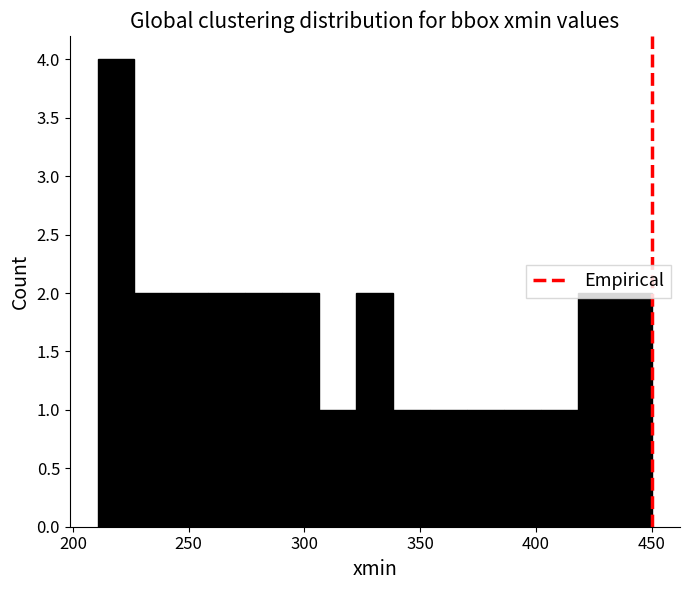

Around what value on the x-axis is the tallest bar? Give the approximate position of its centre, as read against the axis.

220